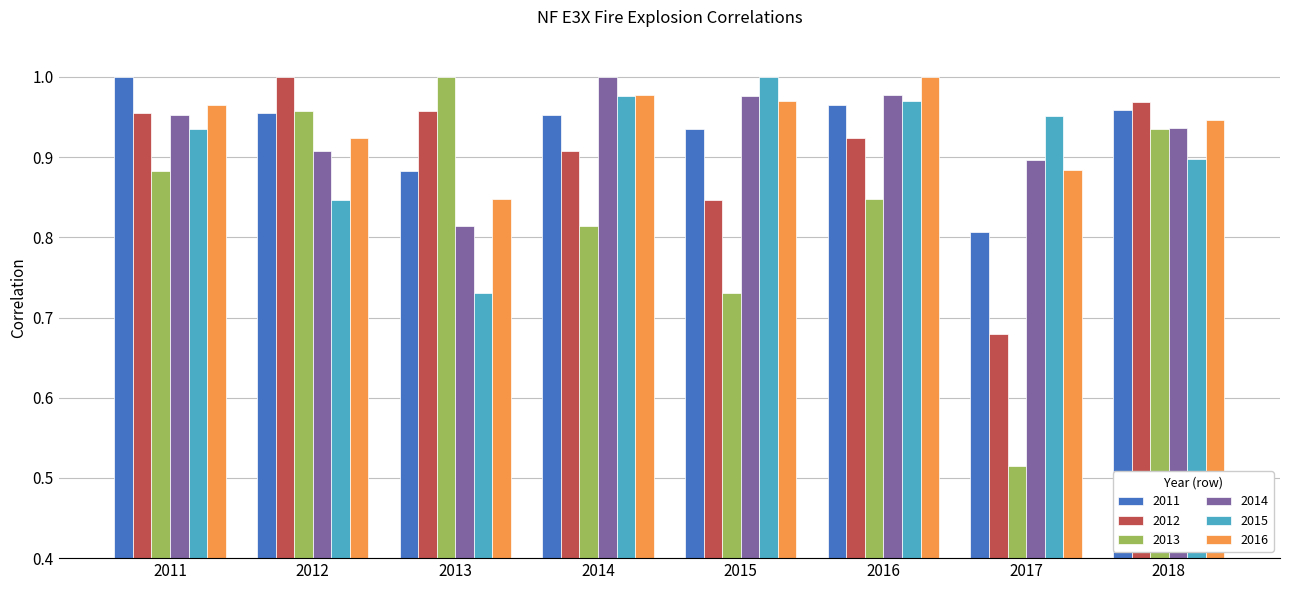

The value of 2012 at 2014 is 0.9. True or false?

True